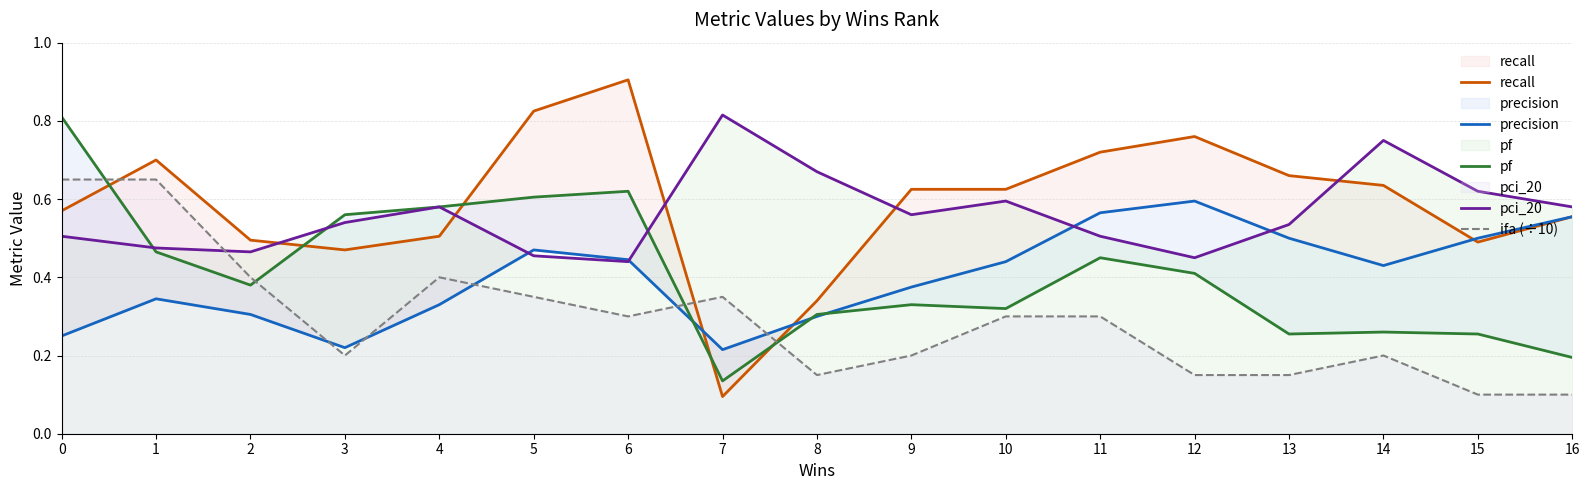

What is the value of the ifa (÷10) point at the 6th from the left?

0.3